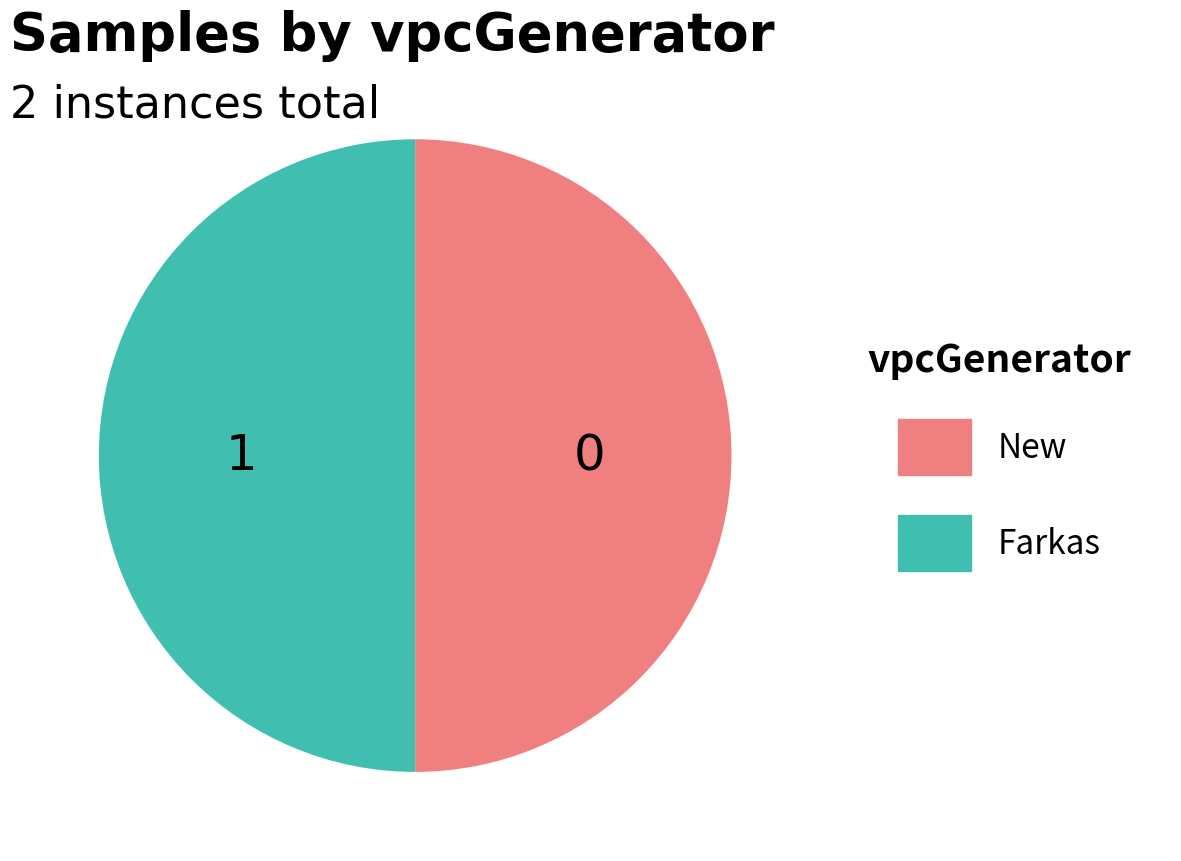

True or false: New accounts for 64% of the total.

False